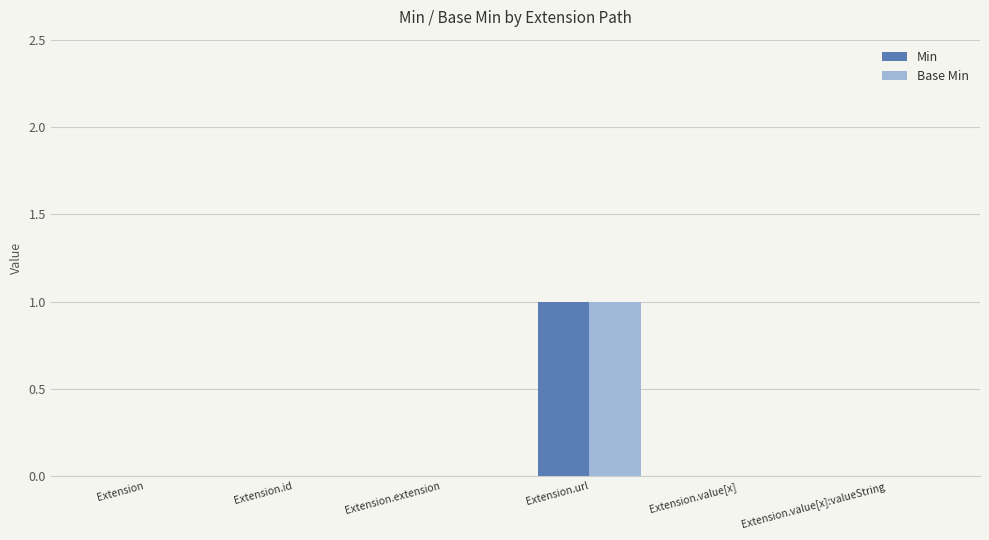

Reading left to right, list all the values displayed in this chart.

Min: 0	0	0	1	0	0
Base Min: 0	0	0	1	0	0